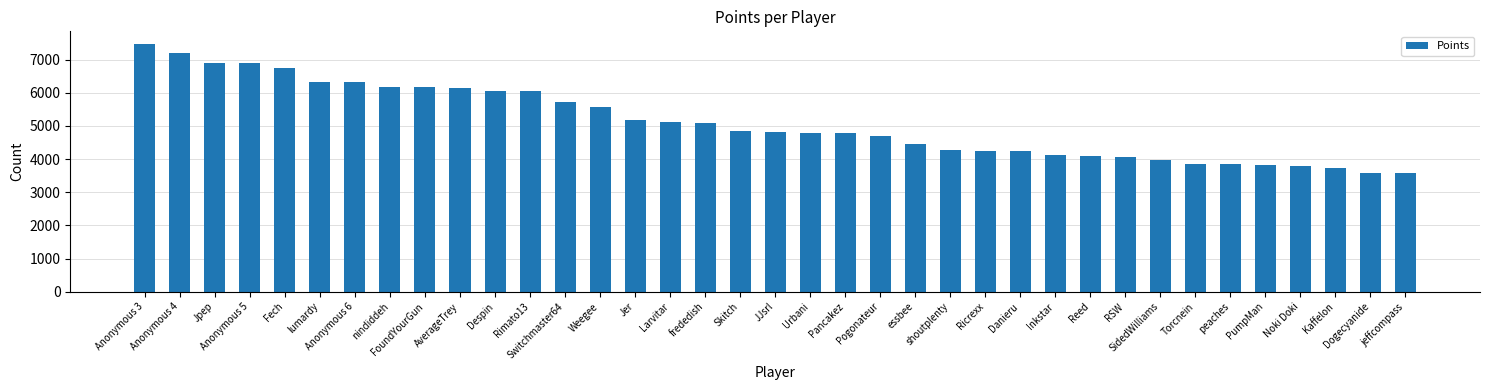

What is the average value?

5101